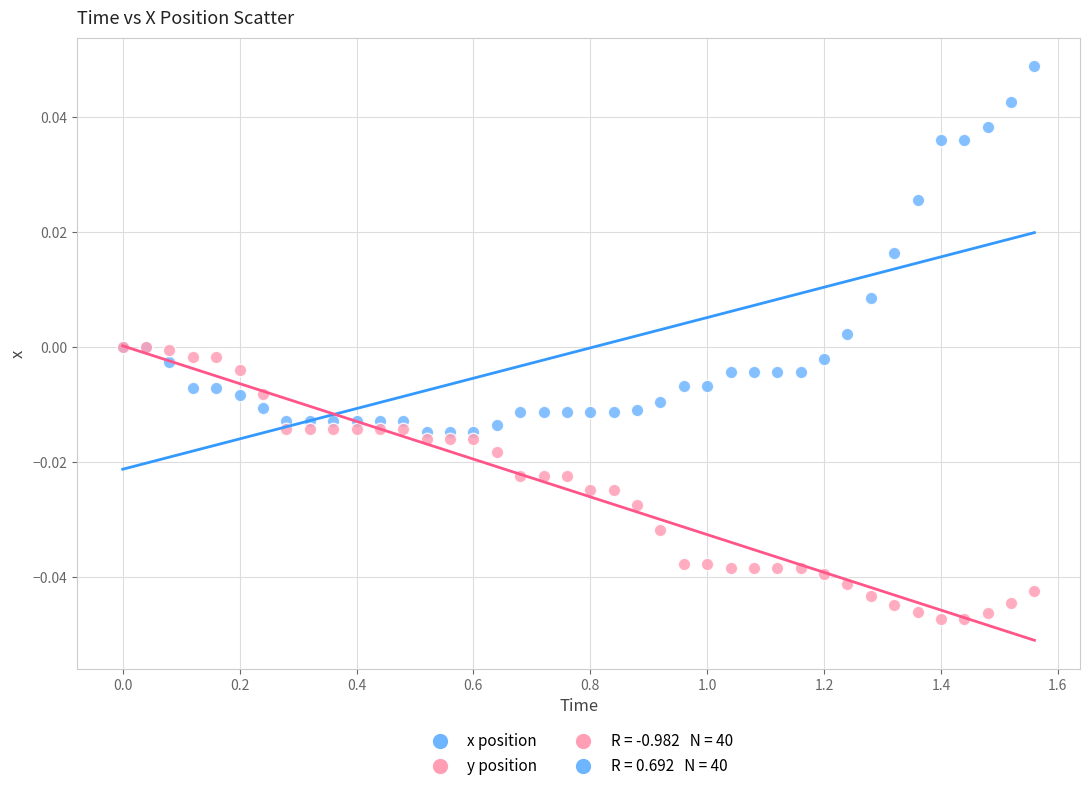

Which series reaches the minimum Y coordinate?

y position